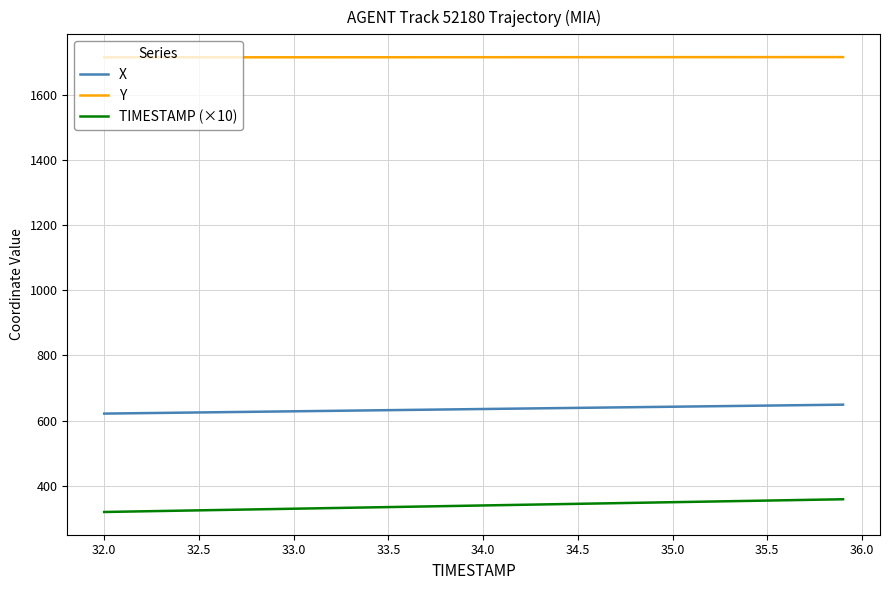

What is the sum of all TIMESTAMP (×10) values?

13580.0